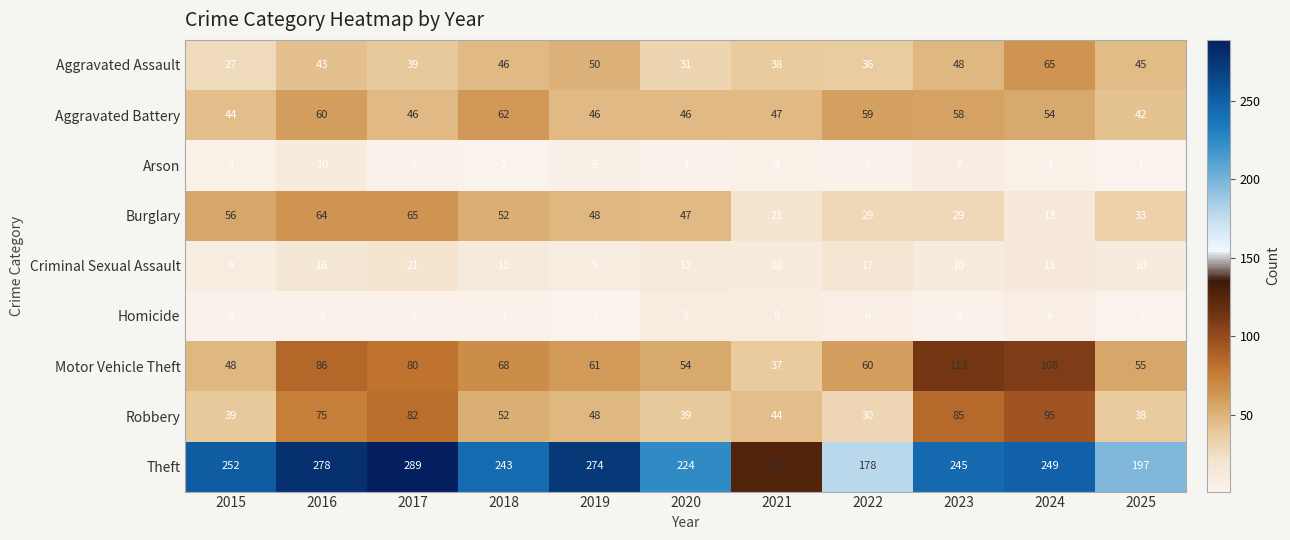

How many data points in Aggravated Assault are less than 43?

5